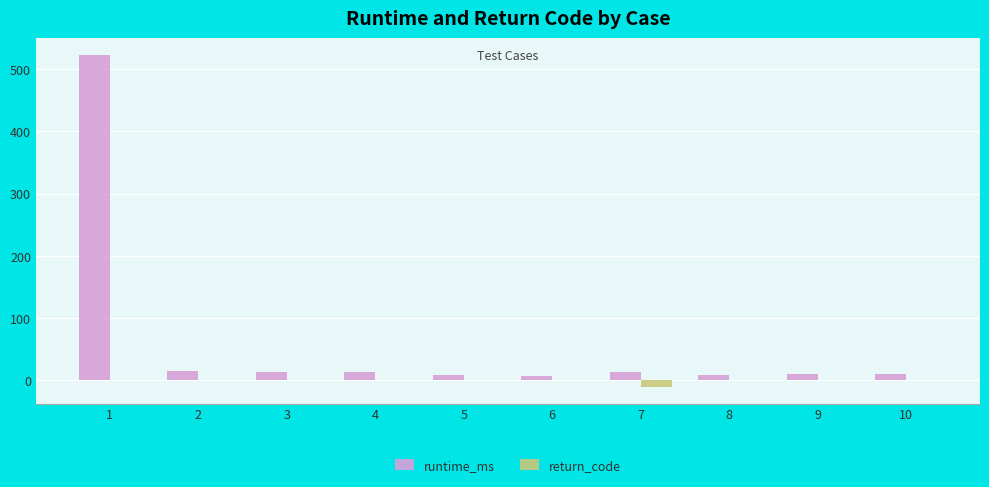

Is the value of return_code at 5 greater than the value of runtime_ms at 4?

No